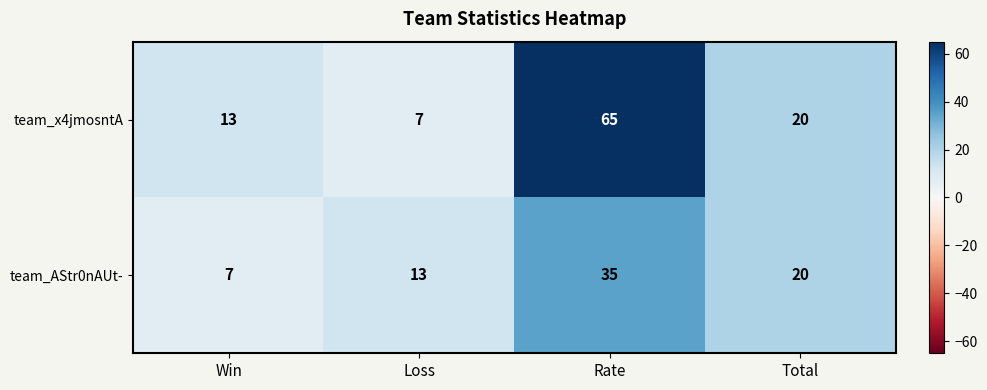

Which series has the largest total across all categories?

team_x4jmosntA